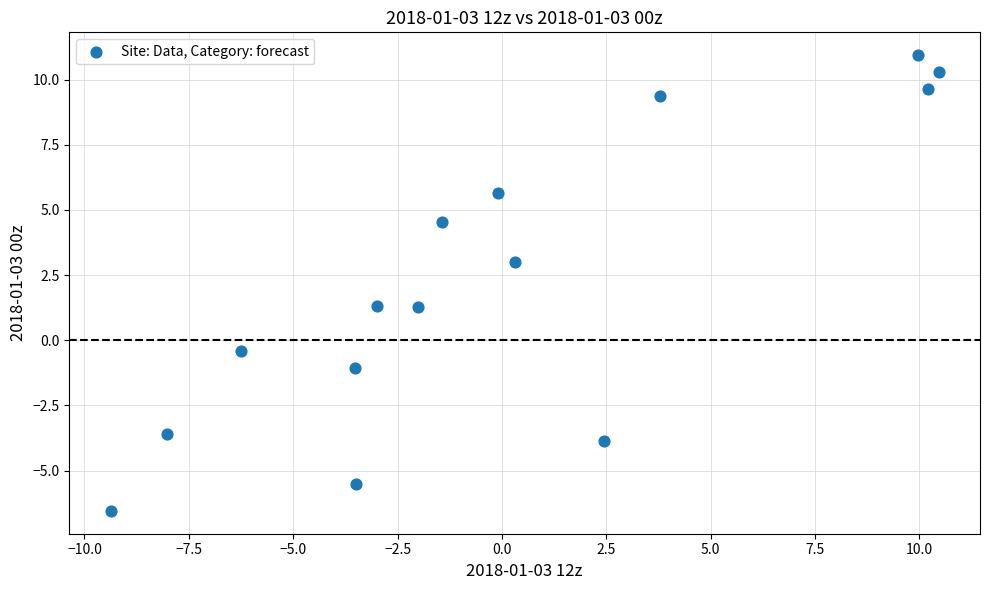

What is the range of X values (max minus min)?

19.8